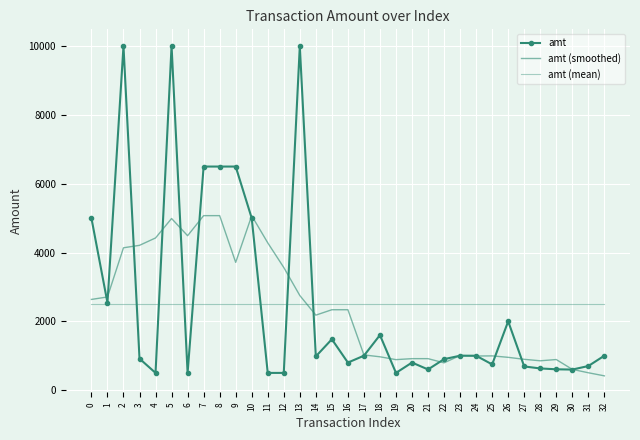

What is the smallest value displayed?

414.6